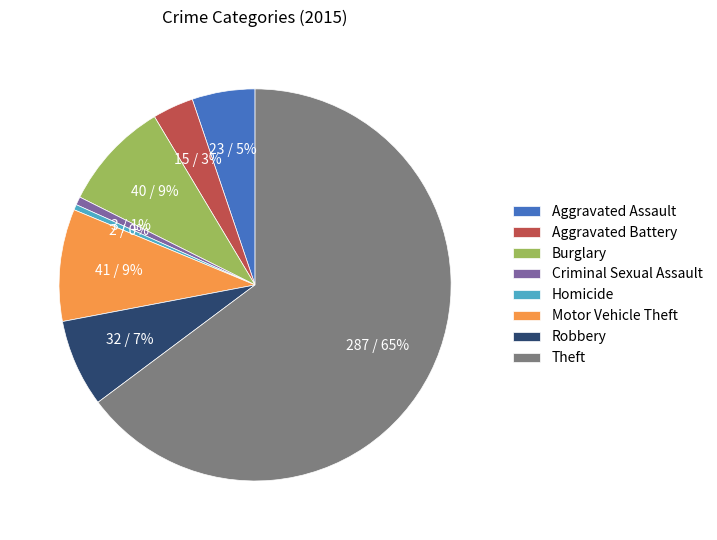

Is there any slice that represents more than half of the pie?

Yes